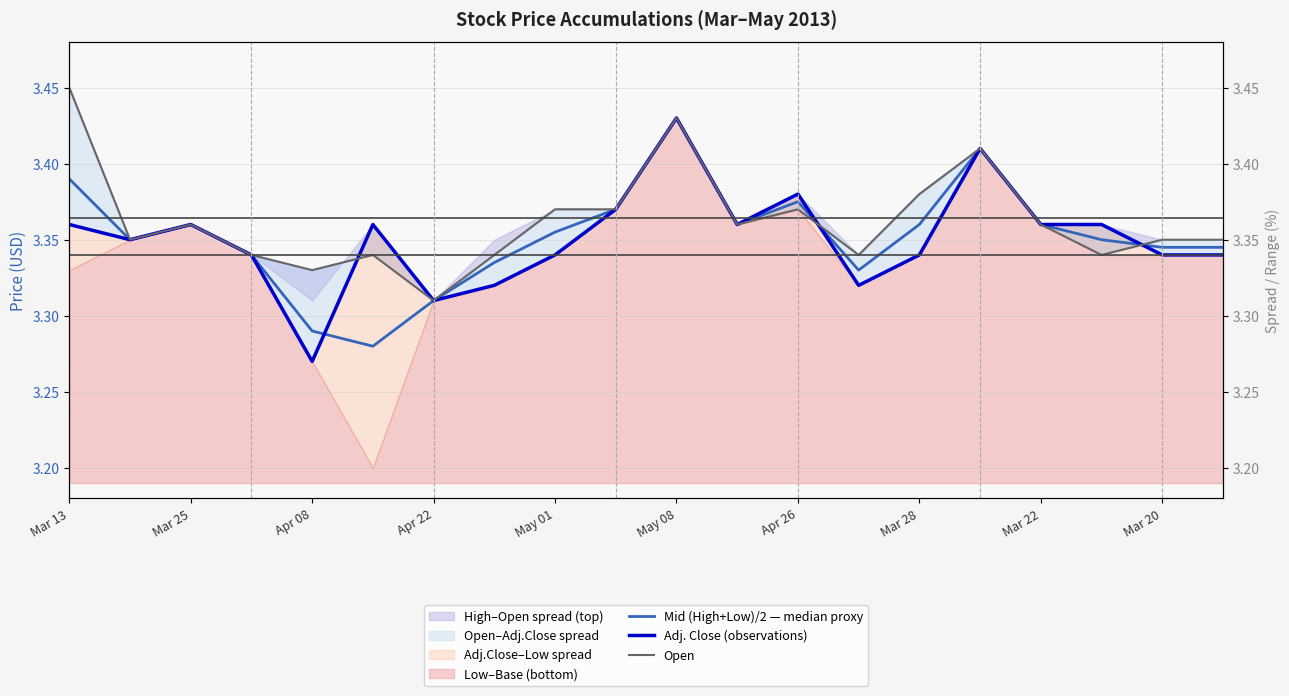

Between Apr 08 and Mar 28, which series saw the biggest shift?

Adj. Close (observations)